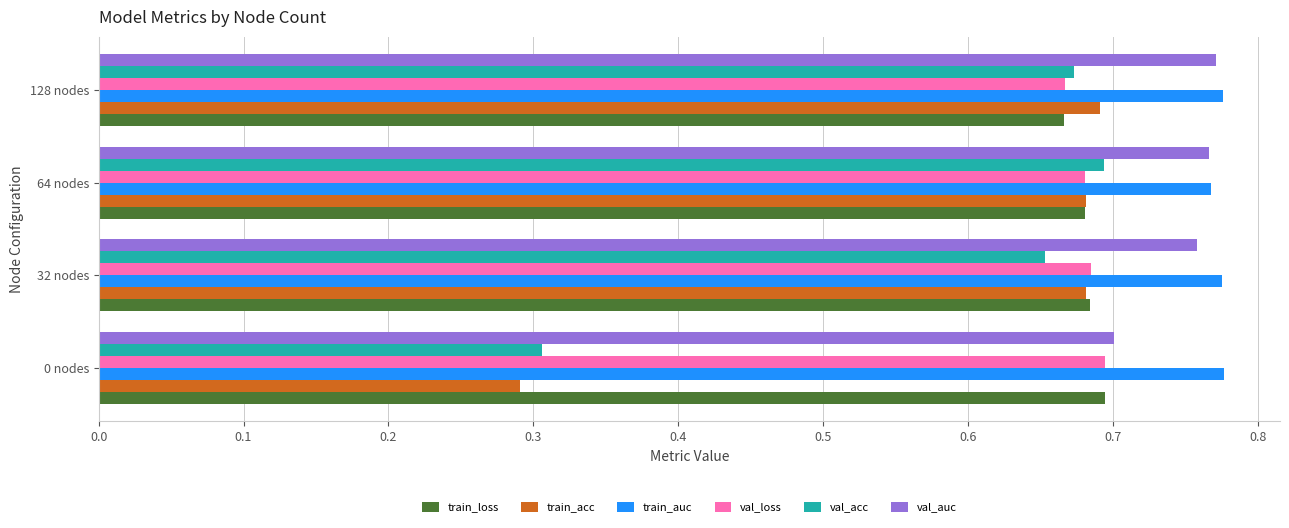

Count the val_auc values in the range 0 to 1.

4